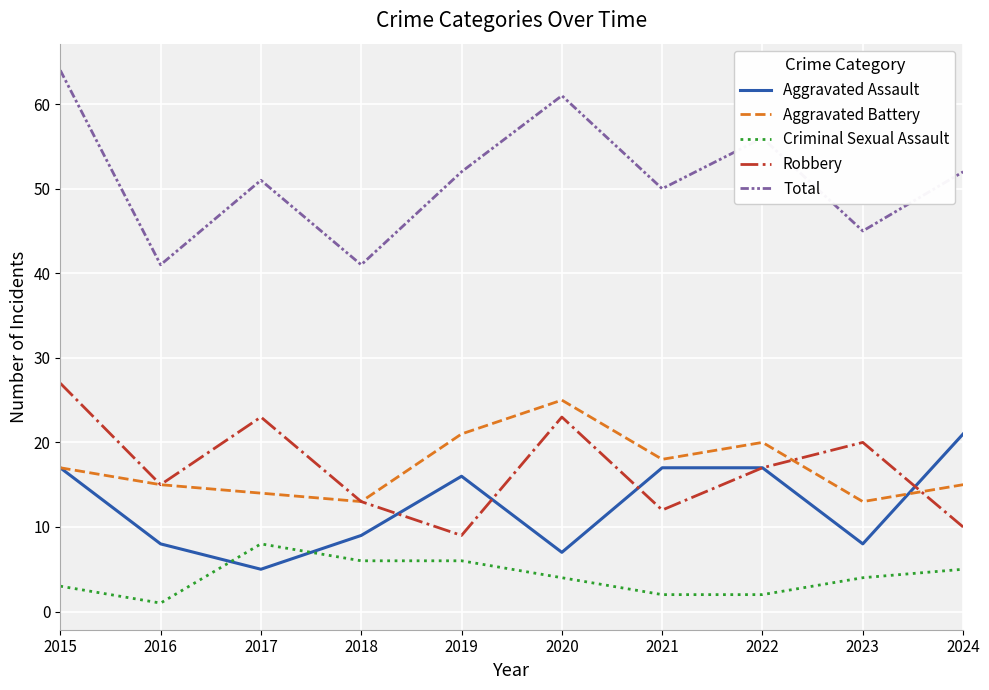

True or false: Aggravated Assault and Total cross at least once.

False